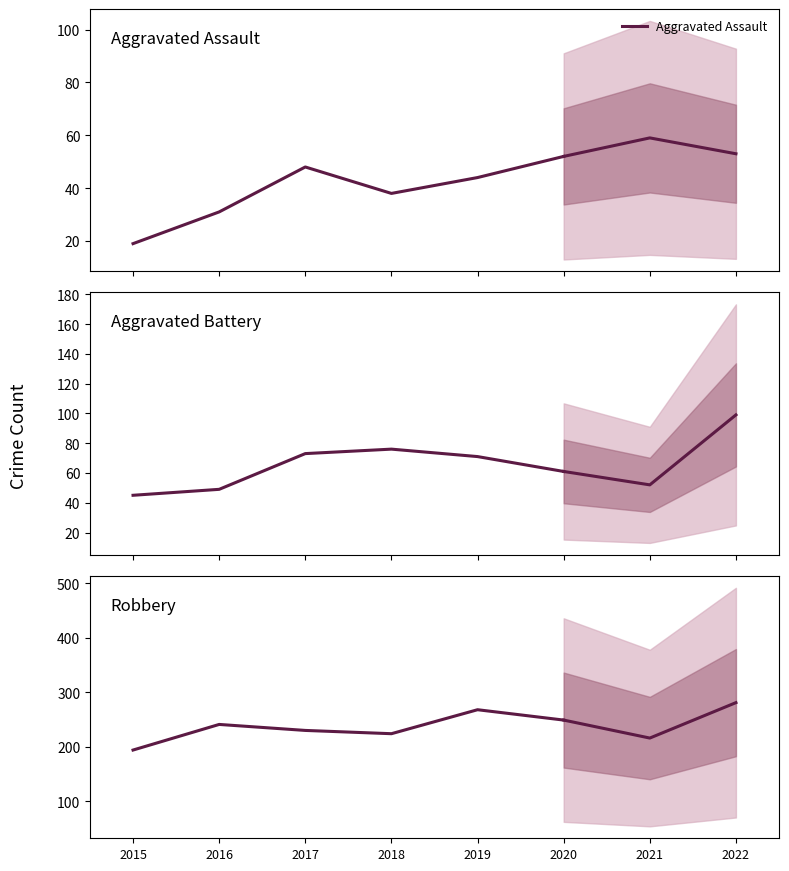

At which label does Aggravated Battery first exceed 71?

2017